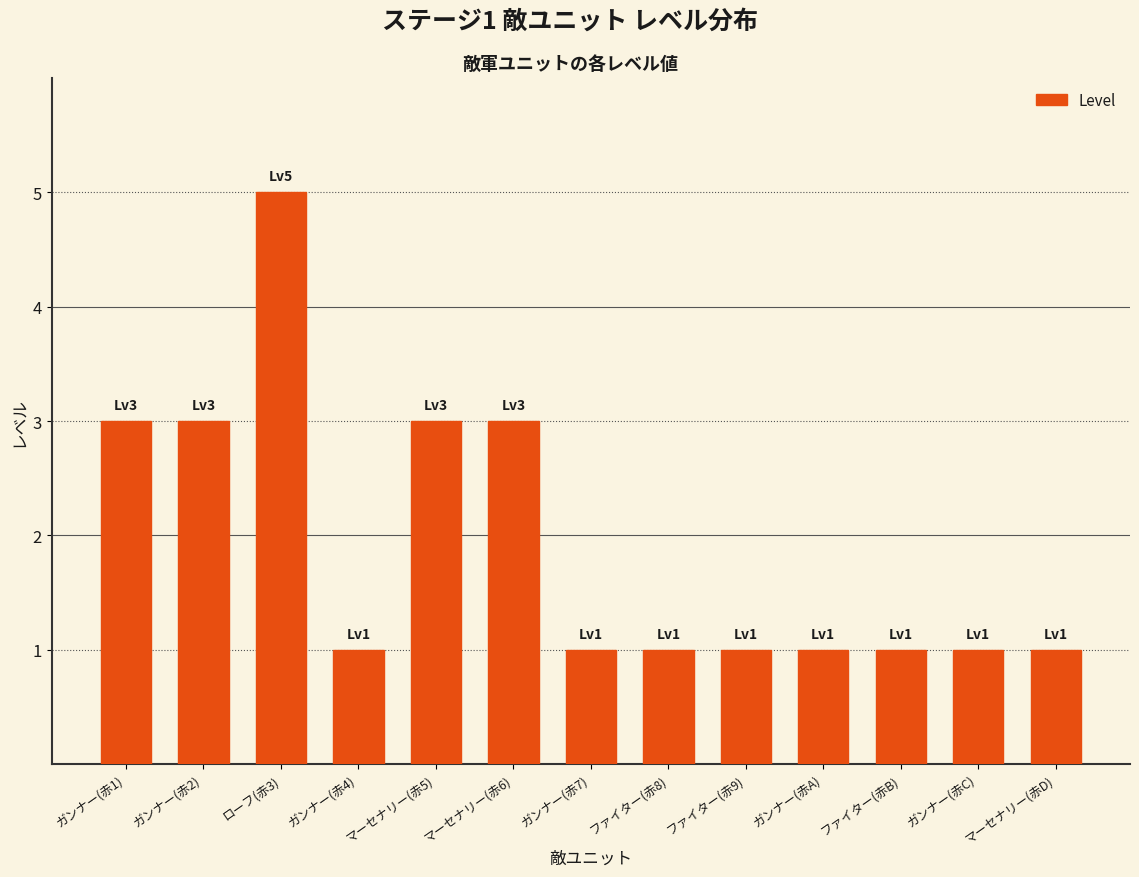

Reading right to left, transcribe all the data shown in this chart.

マーセナリー(赤D)=1	ガンナー(赤C)=1	ファイター(赤B)=1	ガンナー(赤A)=1	ファイター(赤9)=1	ファイター(赤8)=1	ガンナー(赤7)=1	マーセナリー(赤6)=3	マーセナリー(赤5)=3	ガンナー(赤4)=1	ローフ(赤3)=5	ガンナー(赤2)=3	ガンナー(赤1)=3